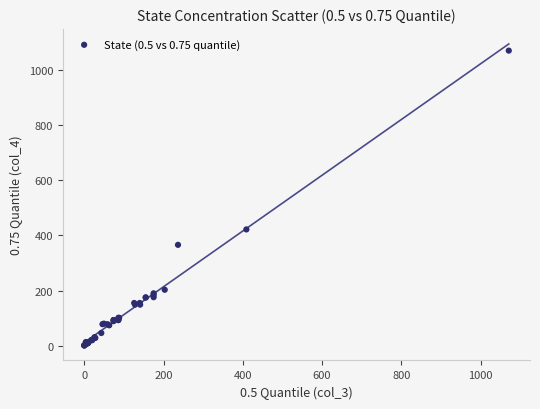

What Y value in the scatter plot is closest to 536?

422.0